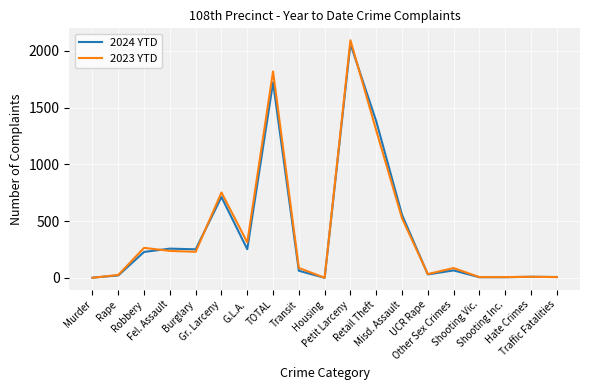

What are all the series names shown in the legend?

2024 YTD, 2023 YTD